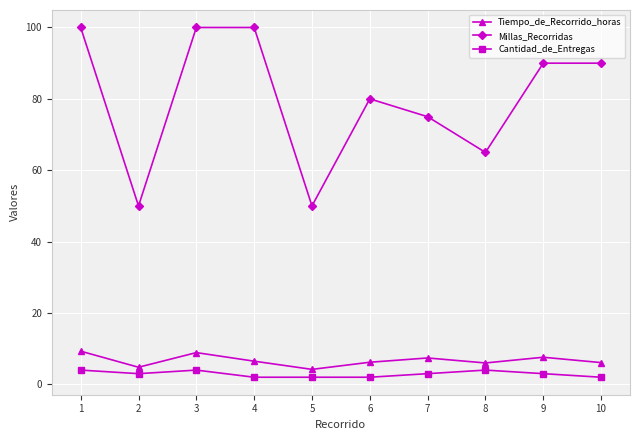

How many lines are shown in the chart?

3